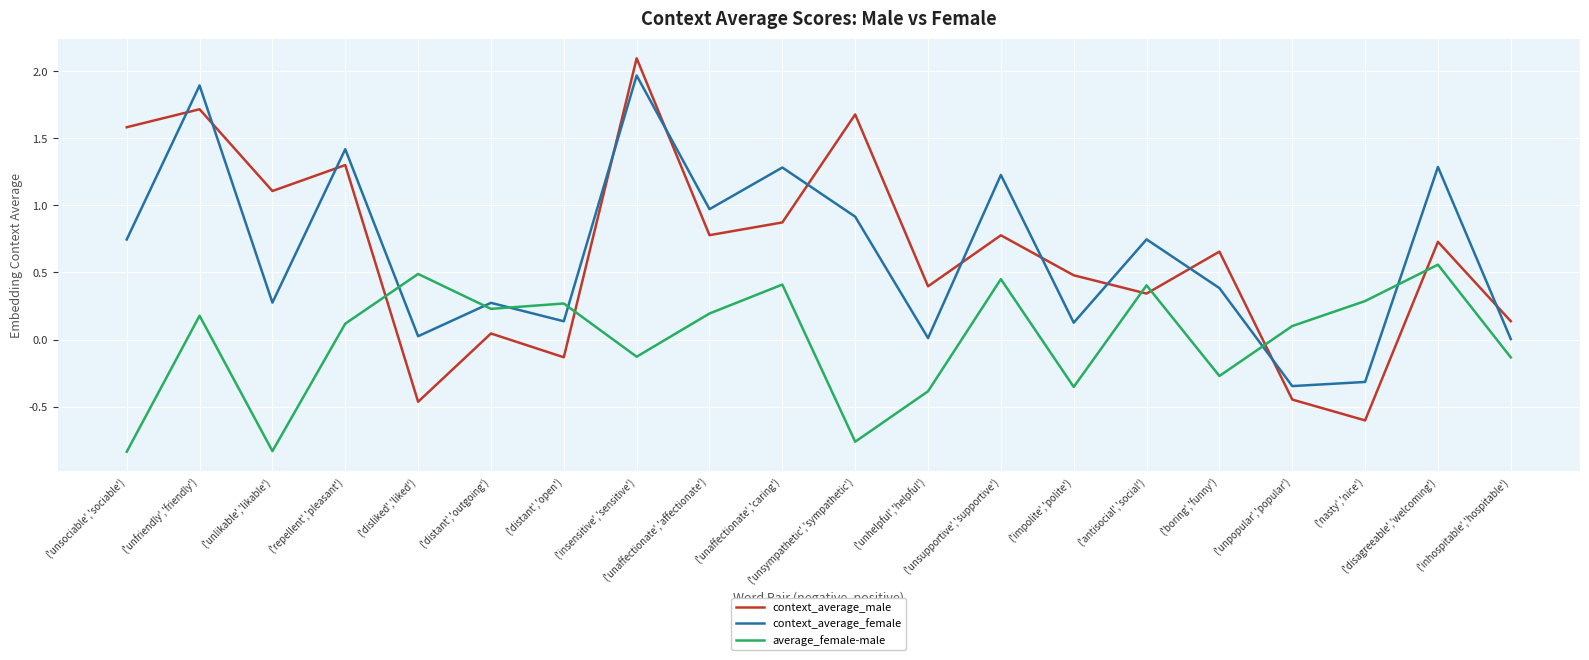

True or false: average_female-male and context_average_male intersect in this chart.

True